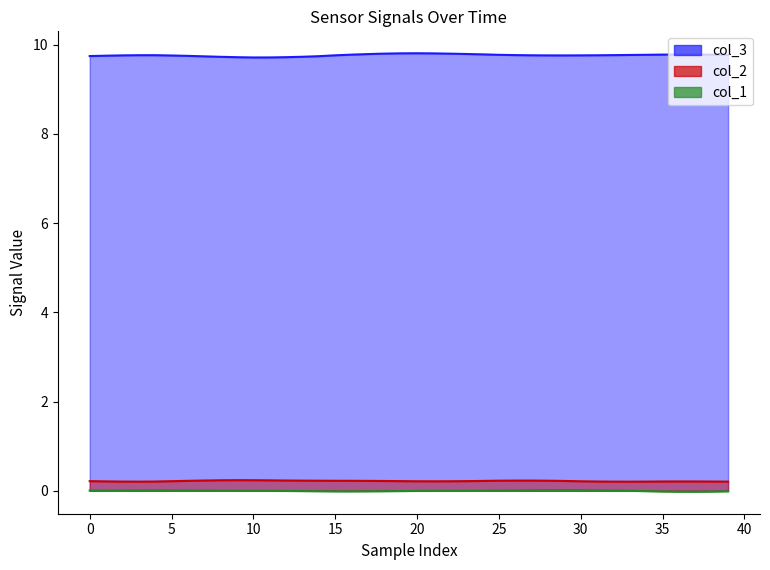

True or false: col_2 and col_3 cross at least once.

False